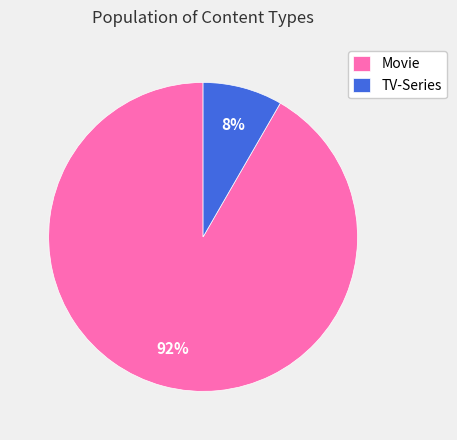

To the nearest percent, what is the average slice percentage?

50%